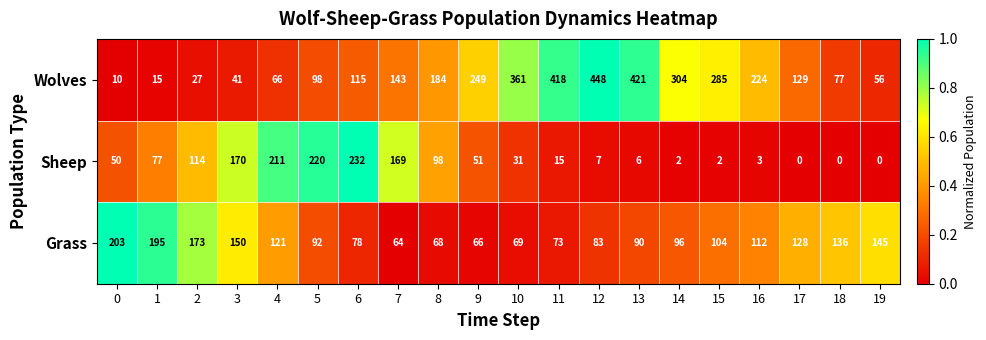

At which label does Grass reach its minimum?

7